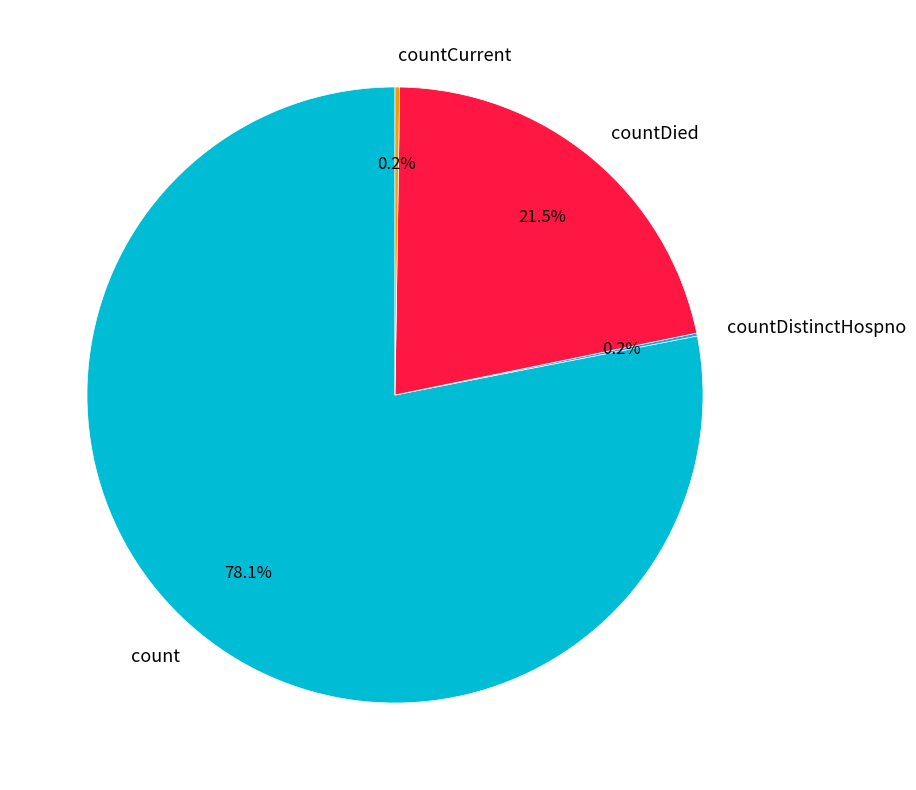

What portion of the pie excludes countDied?

78.5%